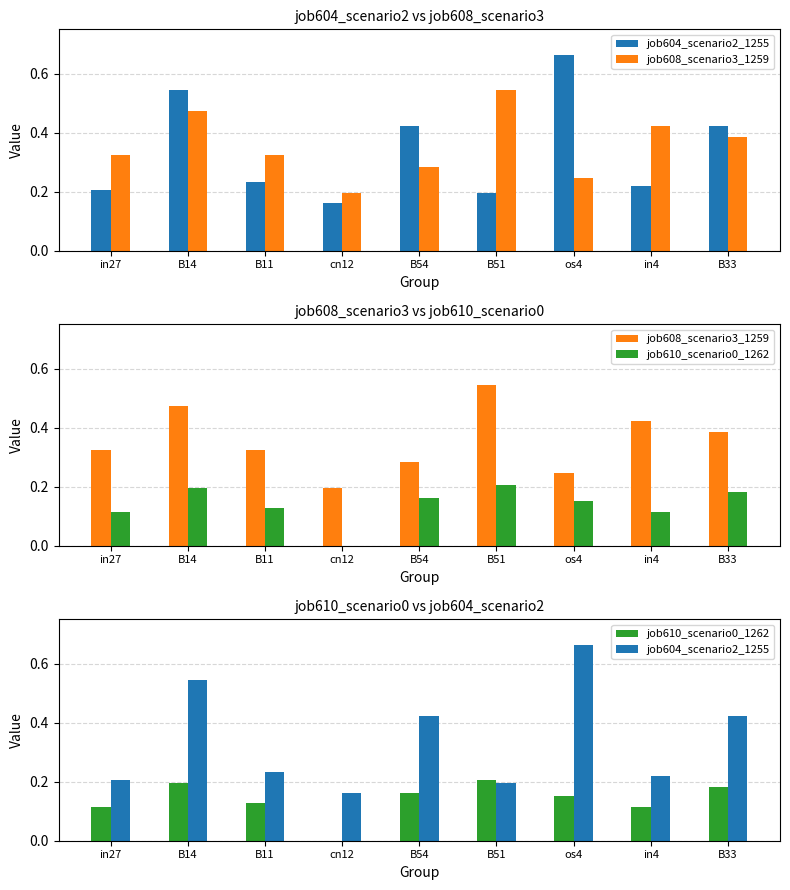

Reading left to right, extract all data points from this chart.

job604_scenario2_1255: in27=0.2	B14=0.5	B11=0.2	cn12=0.2	B54=0.4	B51=0.2	os4=0.7	in4=0.2	B33=0.4
job608_scenario3_1259: in27=0.3	B14=0.5	B11=0.3	cn12=0.2	B54=0.3	B51=0.5	os4=0.2	in4=0.4	B33=0.4
job610_scenario0_1262: in27=0.1	B14=0.2	B11=0.1	cn12=0.0	B54=0.2	B51=0.2	os4=0.2	in4=0.1	B33=0.2